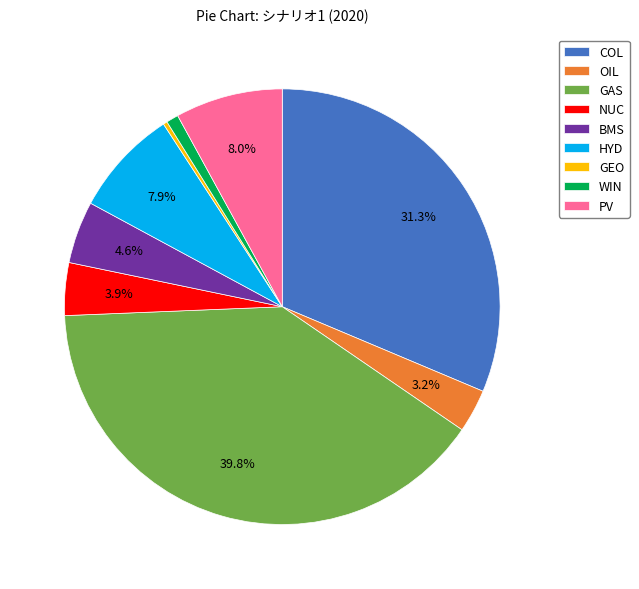

Between HYD and WIN, which is larger?

HYD